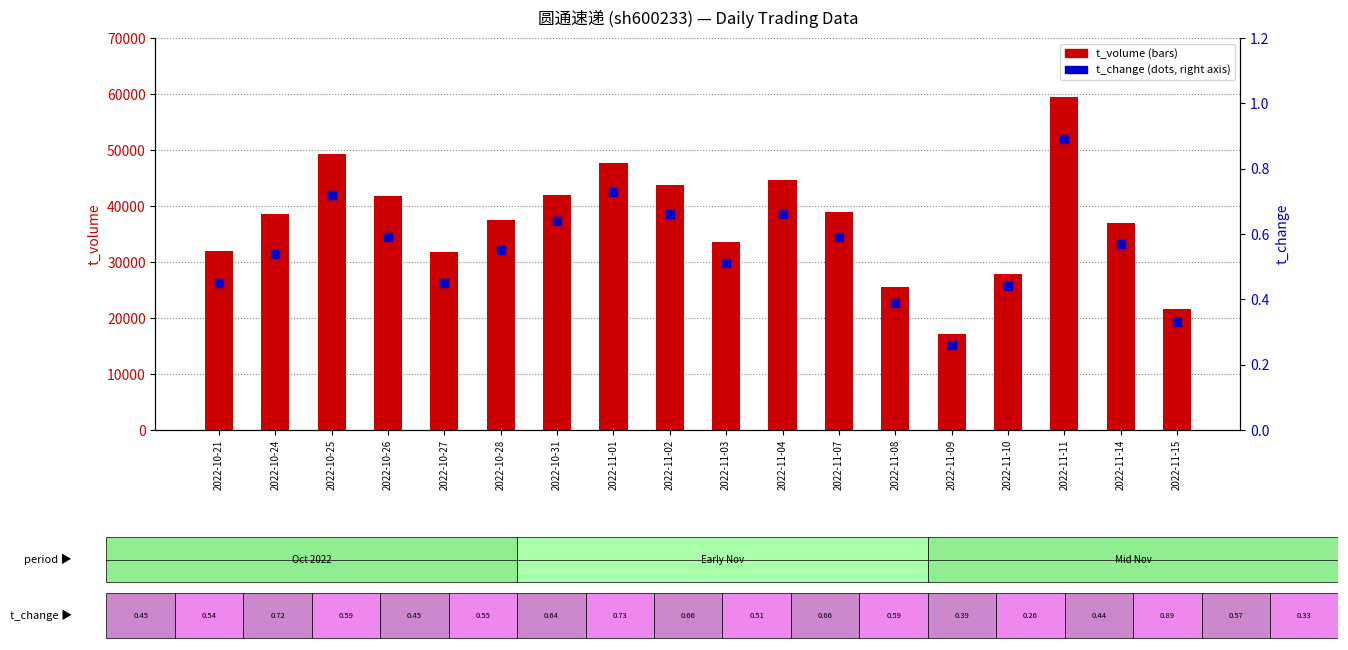

Which series has the widest spread of Y values?

t_volume